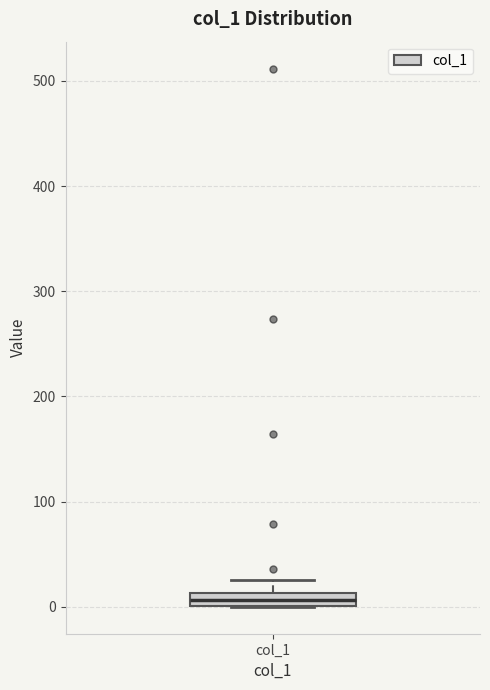

Where is the lower edge of the box for col_1 on the y-axis? The values are not printed on the chart, so give them approximately, as read against the axis.

0